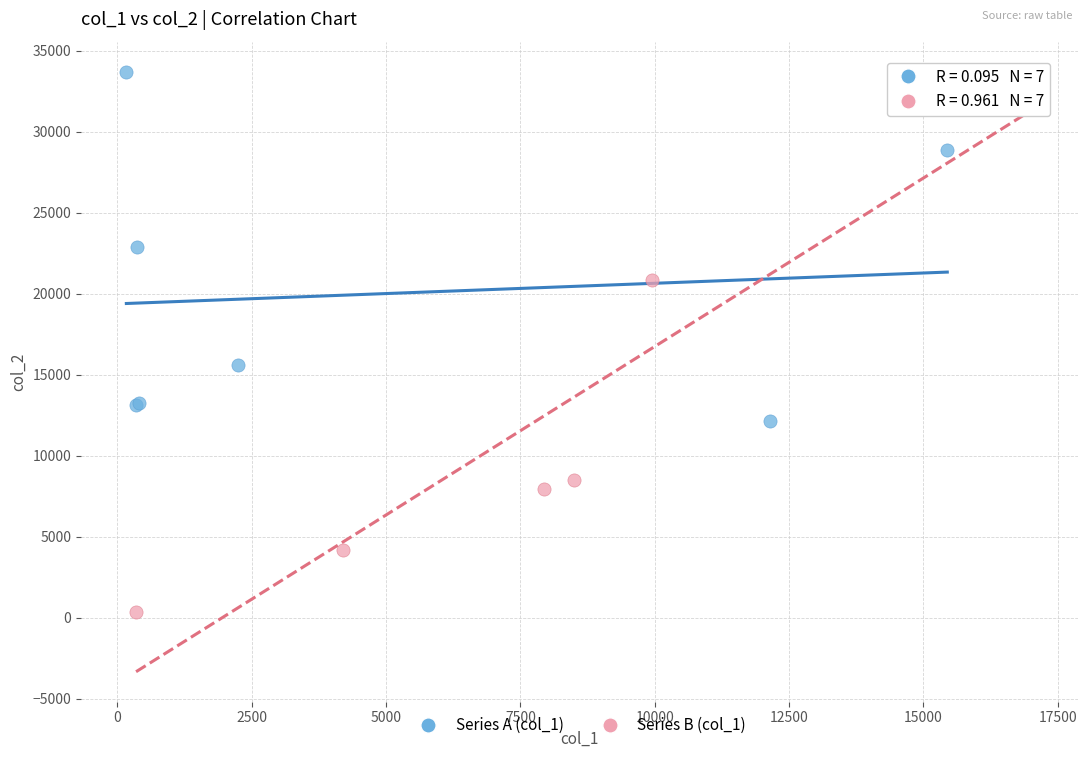

Which series has the widest spread of Y values?

Series B (col_1)